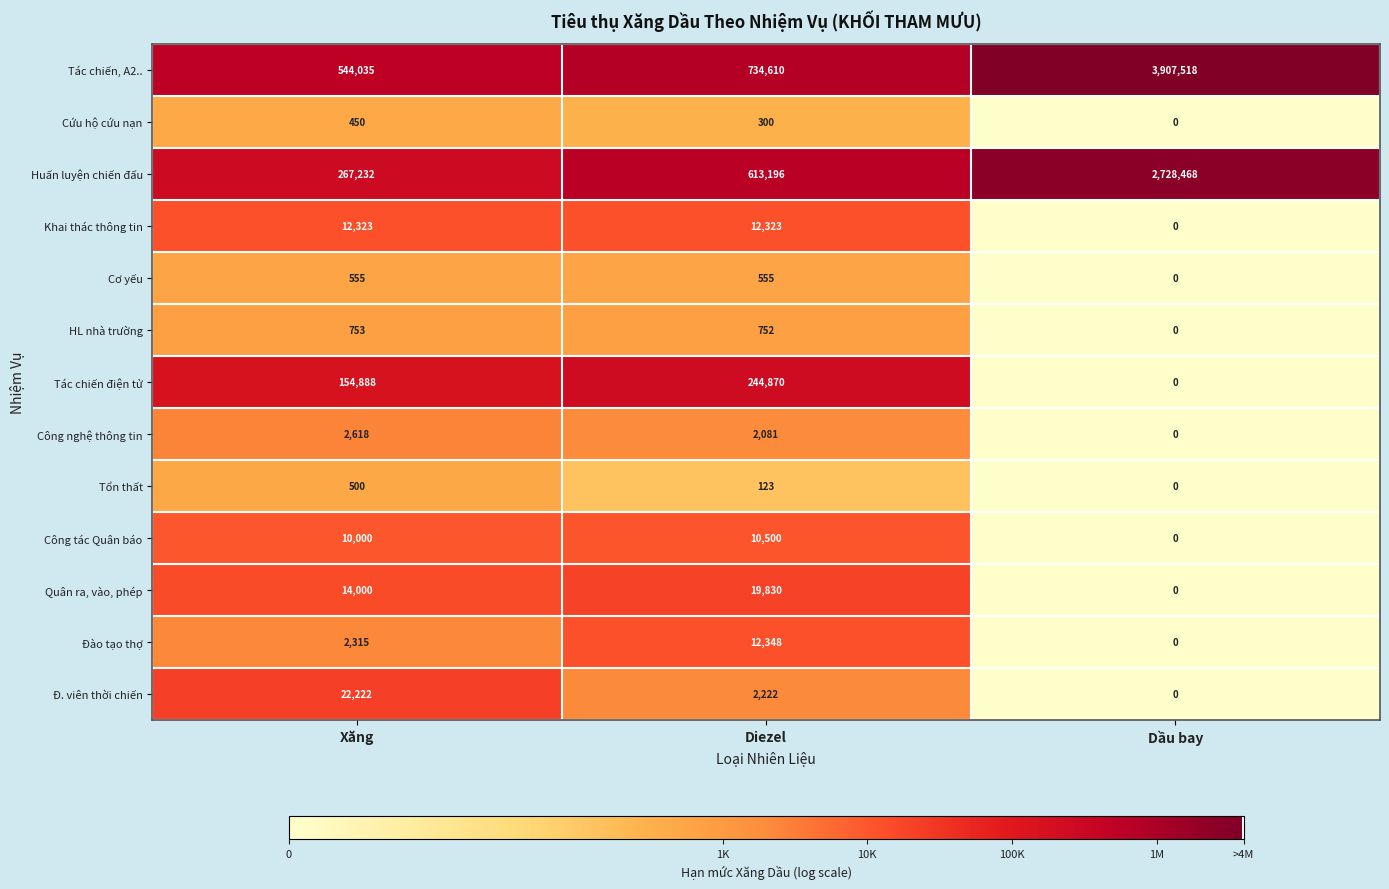

Between Xăng and Dầu bay, which series saw the biggest shift?

Tác chiến, A2..